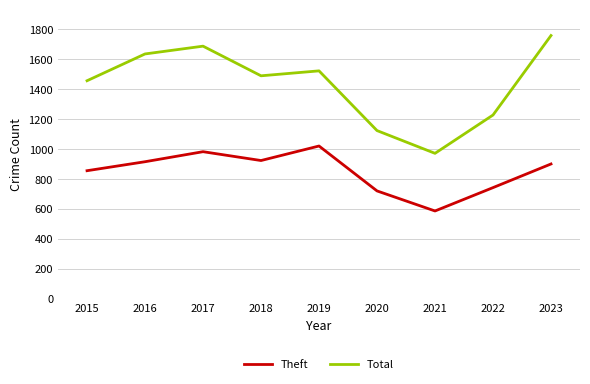

In Theft, how many points are lower than both neighbors (excluding endpoints)?

2